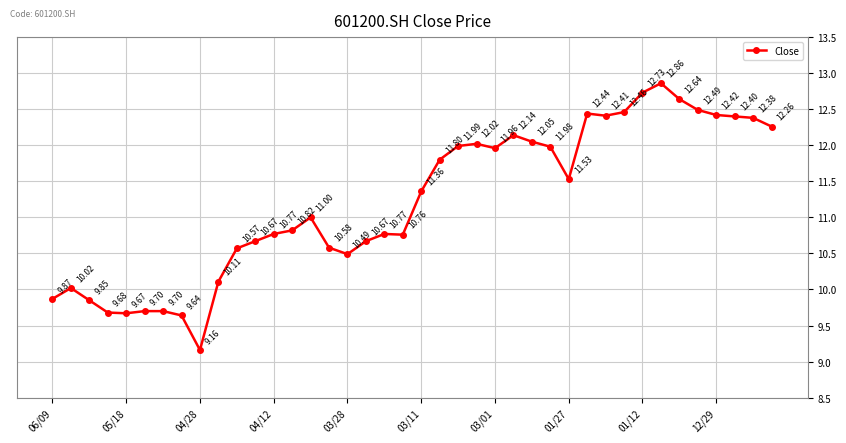

What is the difference between the maximum and minimum values?

3.7